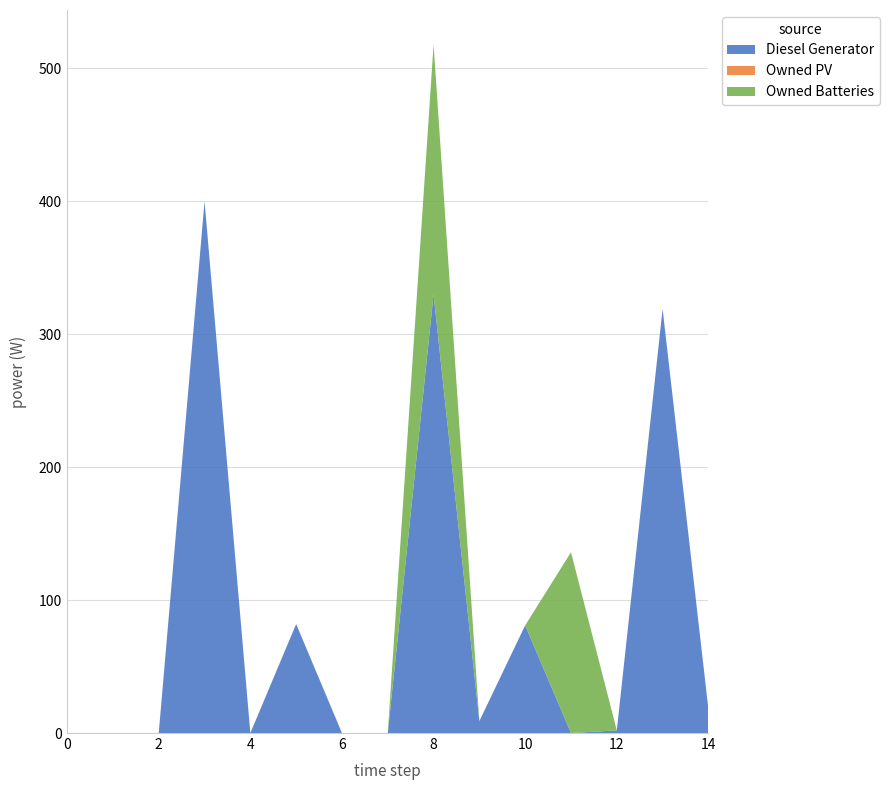

Reading right to left, extract all data points from this chart.

Diesel Generator: 14=18	13=319	12=2	11=0	10=81	9=9	8=330	7=0	6=0	5=82	4=0	3=400	2=0	1=0	0=0
Owned PV: 14=0	13=0	12=0	11=0	10=0	9=0	8=0	7=0	6=0	5=0	4=0	3=0	2=0	1=0	0=0
Owned Batteries: 14=0	13=0	12=0	11=136	10=0	9=0	8=188	7=0	6=0	5=0	4=0	3=0	2=0	1=0	0=0